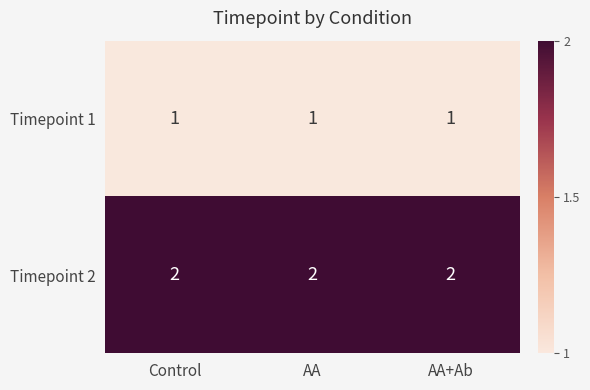

Is the value of Timepoint 2 at AA+Ab greater than the value of Timepoint 1 at AA?

Yes